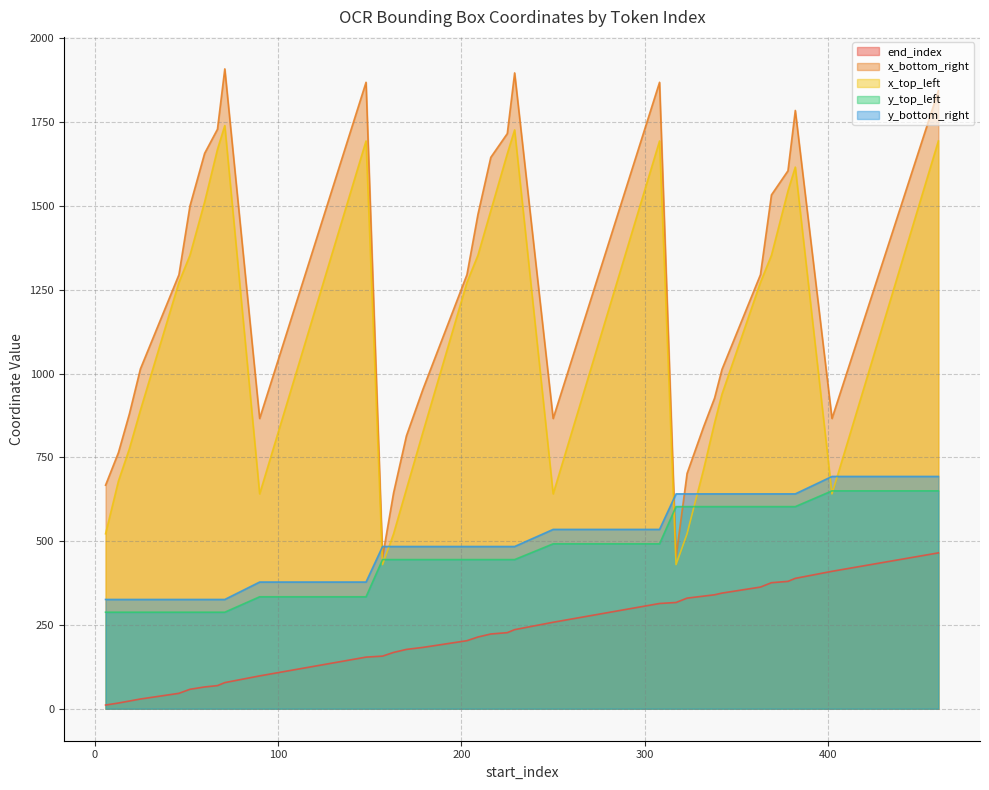

Which category has the lowest value in the x_bottom_right series?

157